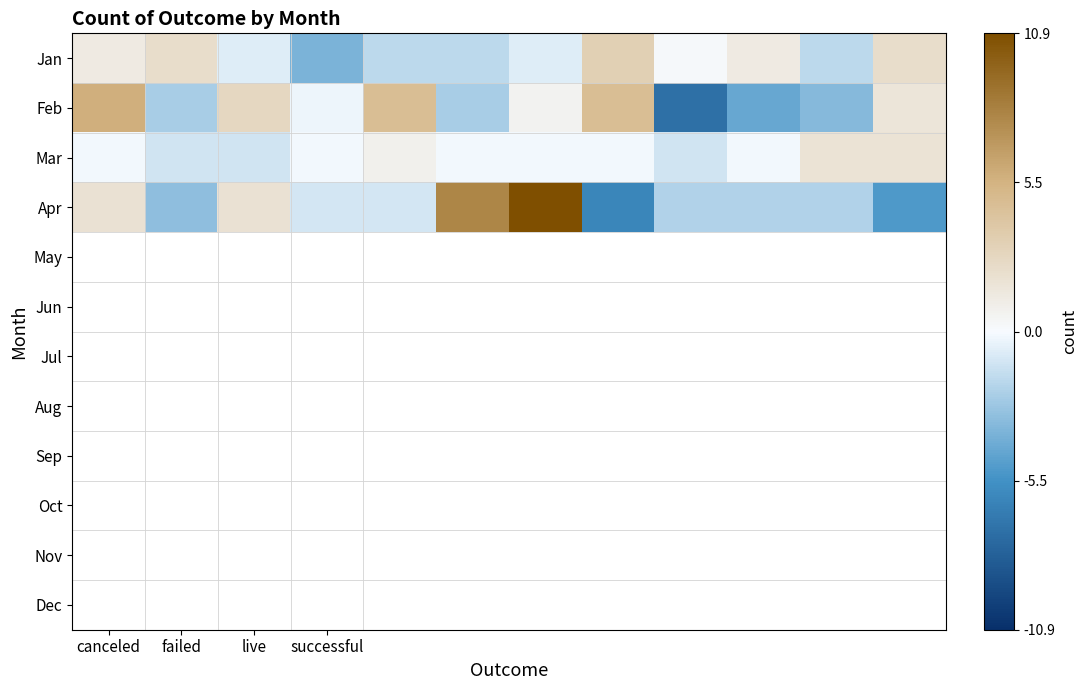

Reading left to right, extract all data points from this chart.

Jan: 1.2	2.2	-0.8	-3.8	-1.8	-1.8	-0.8	3.2	0.2	1.2	-1.8	2.2
Feb: 5.7	-2.3	2.7	-0.3	4.7	-2.3	0.7	4.7	-7.3	-4.3	-3.3	1.7
Mar: -0.2	-1.2	-1.2	-0.2	0.8	-0.2	-0.2	-0.2	-1.2	-0.2	1.8	1.8
Apr: 1.9	-3.1	1.9	-1.1	-1.1	7.9	10.9	-6.1	-2.1	-2.1	-2.1	-5.1